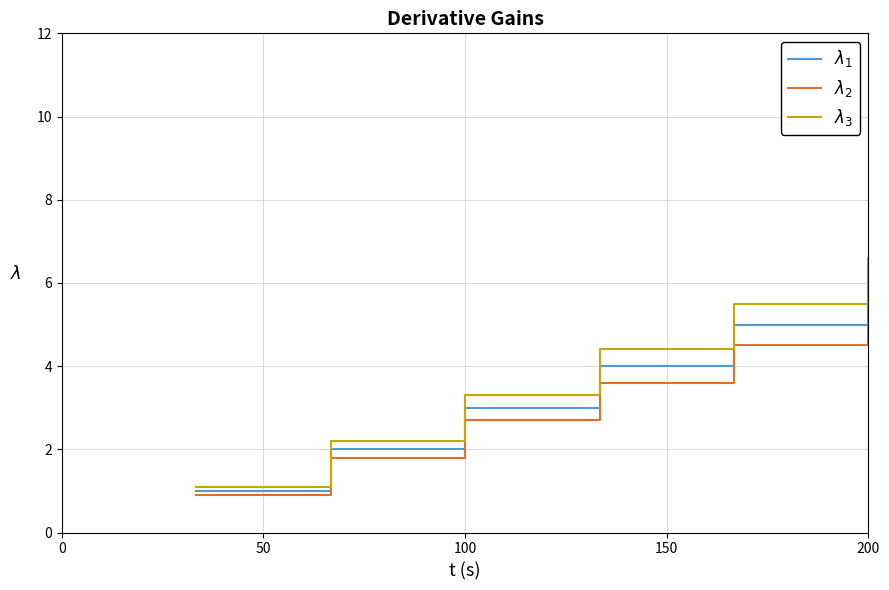

At how many categories does at least one series exceed 4?

3